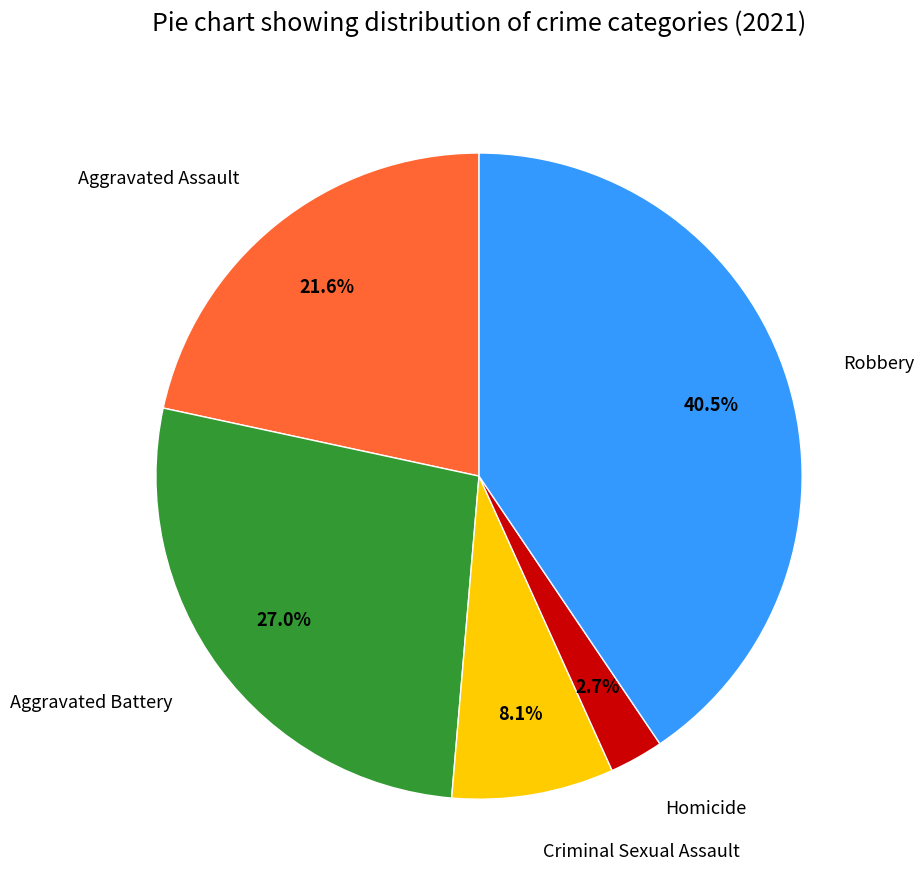

Is the sum of Homicide and Aggravated Assault greater than half?

No